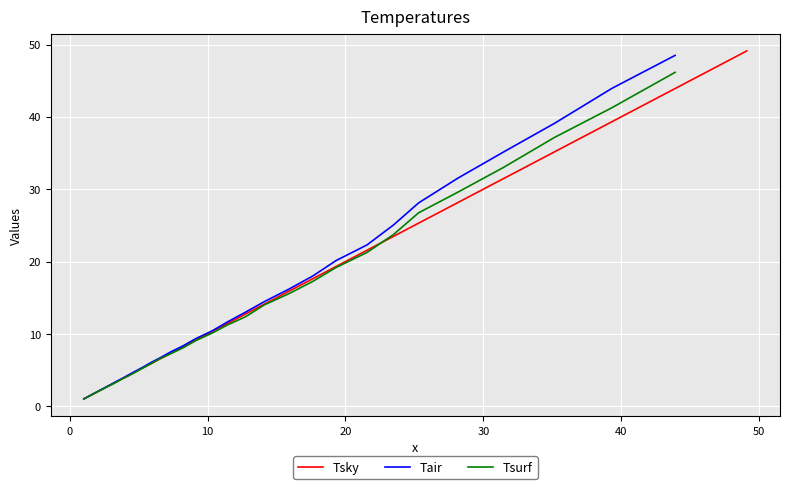

Reading left to right, what are all the values shown in this chart?

1.0	1.1	1.3	1.4	1.6	1.8	2.0	2.2	2.5	2.7	3.1	3.4	3.8	4.3	4.8	5.3	5.9	6.6	7.4	8.2	9.2	10.3	11.4	12.8	14.1	15.9	17.6	19.3	21.6	23.5	25.3	28.2	31.4	35.2	39.3	43.9	49.1